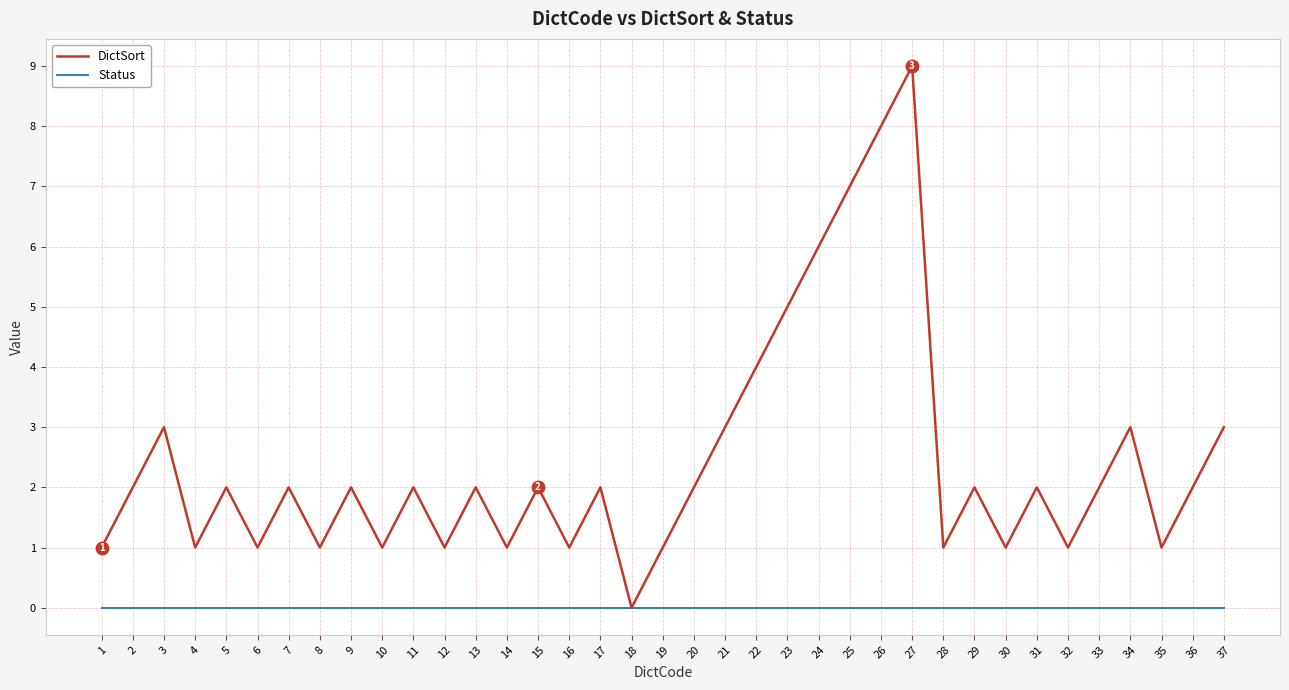

Rank the series by their average value, from lowest to highest.

Status, DictSort